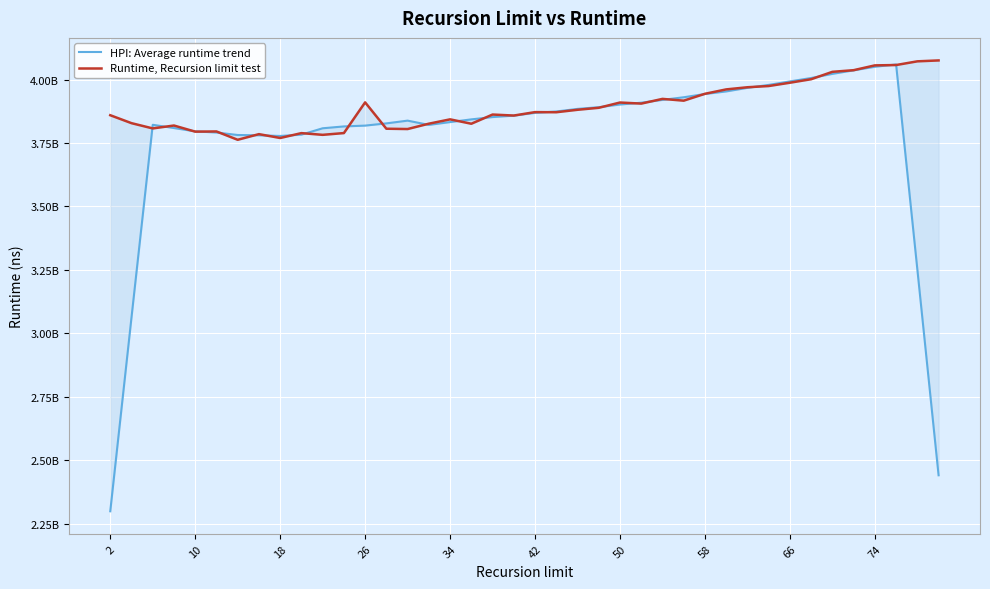

True or false: HPI: Average runtime trend and Runtime, Recursion limit test cross at least once.

True